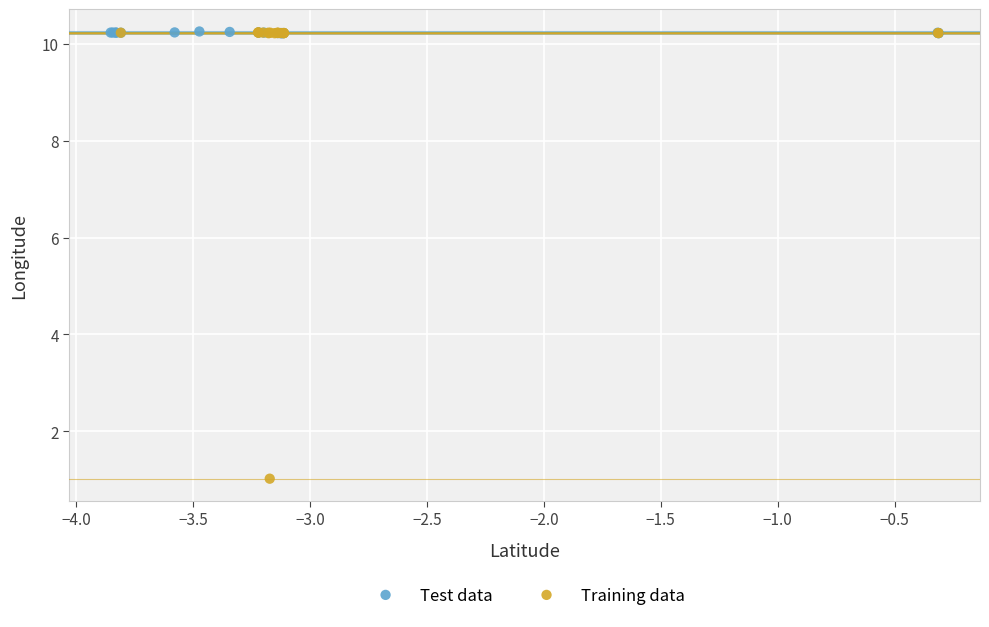

Which series reaches the minimum Y coordinate?

Training data